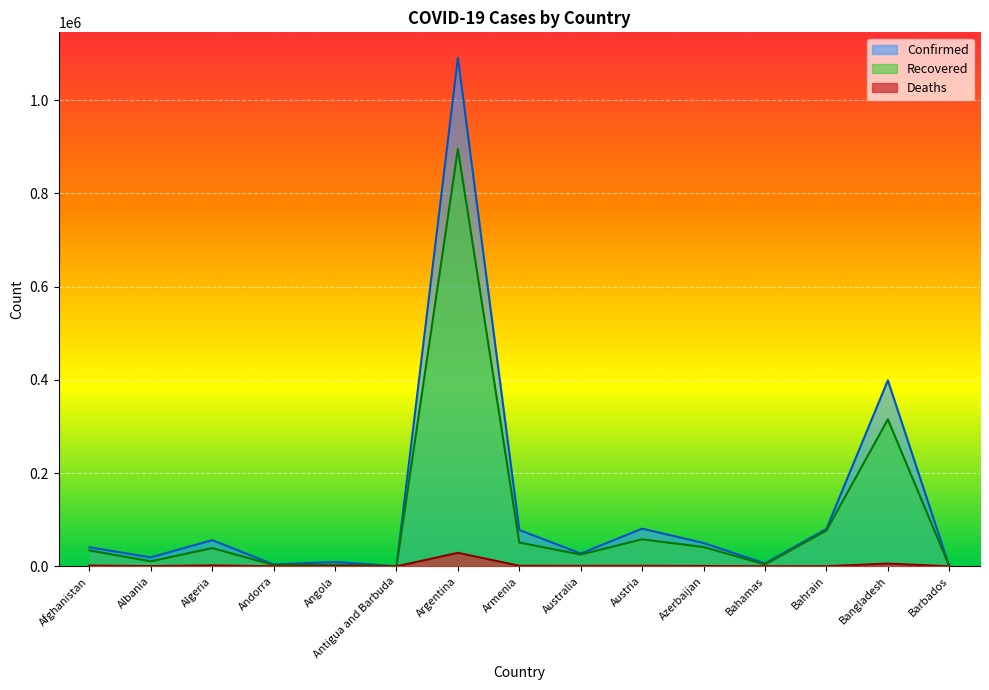

Which has a higher value, Austria or Armenia?

Austria